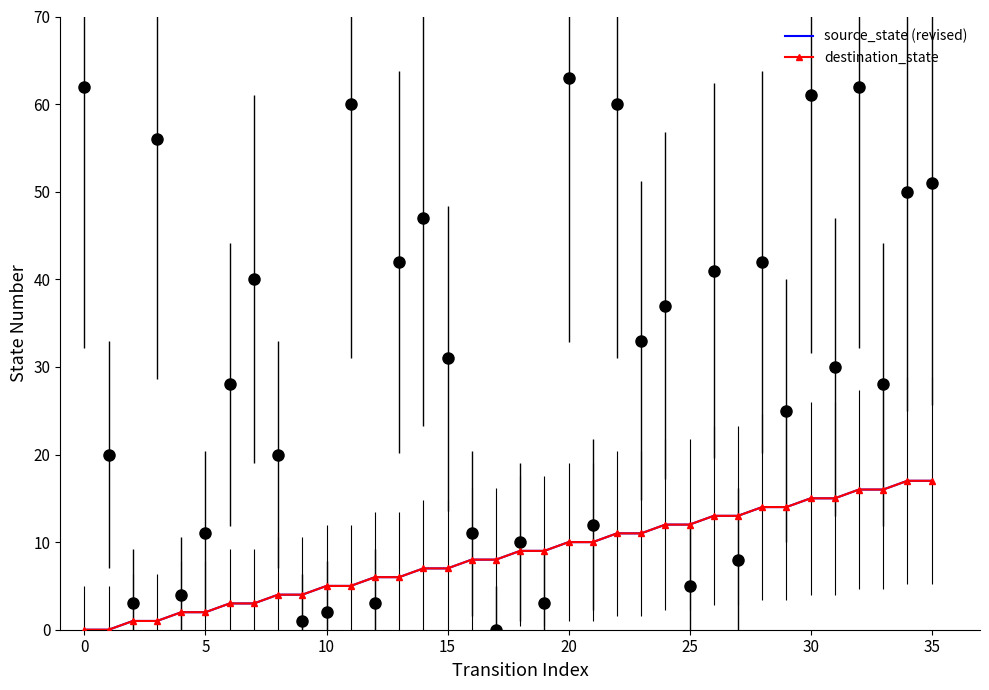

Is this an area chart (filled region under the line)?

No